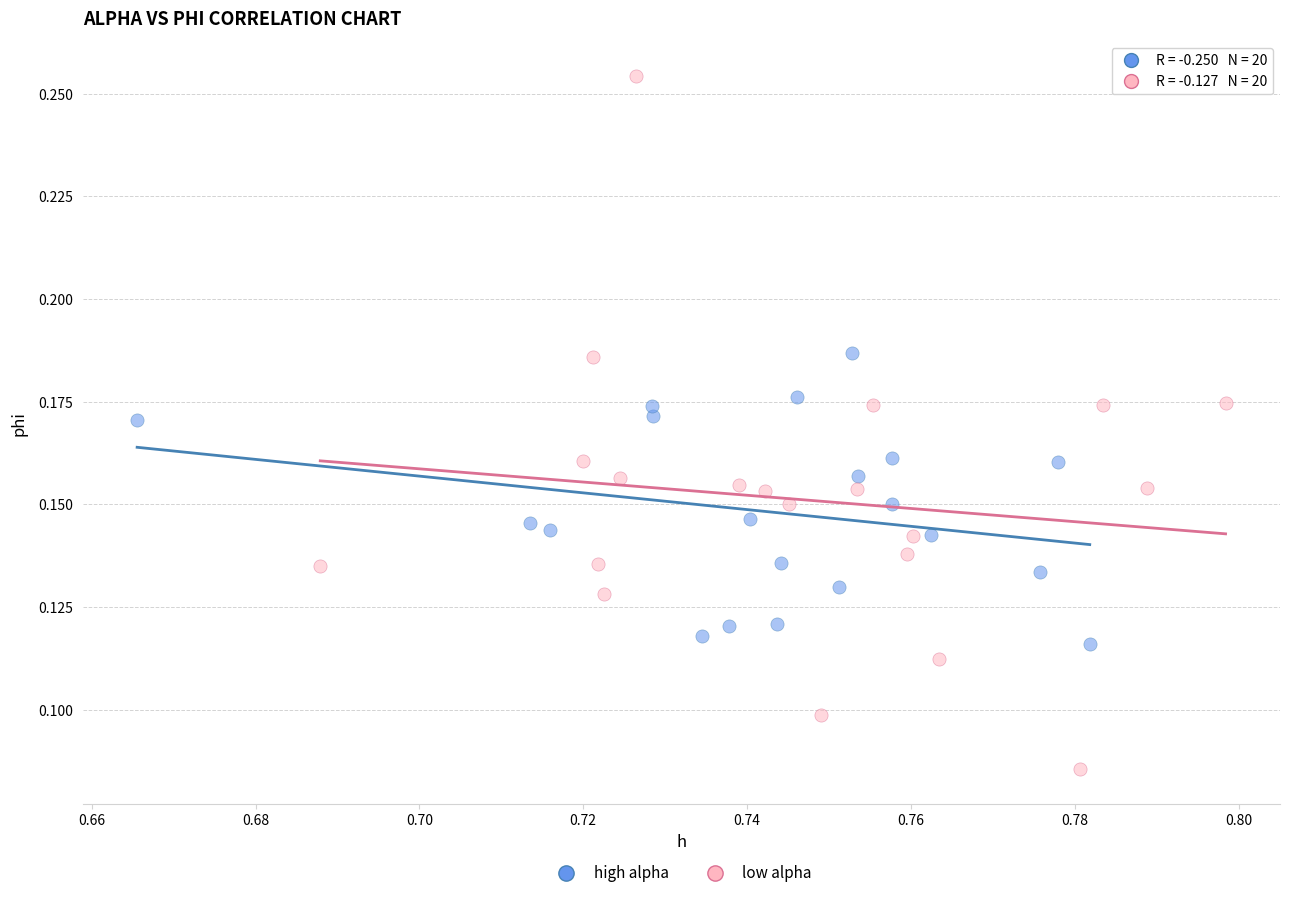

What are all the series names shown in the legend?

high alpha, low alpha